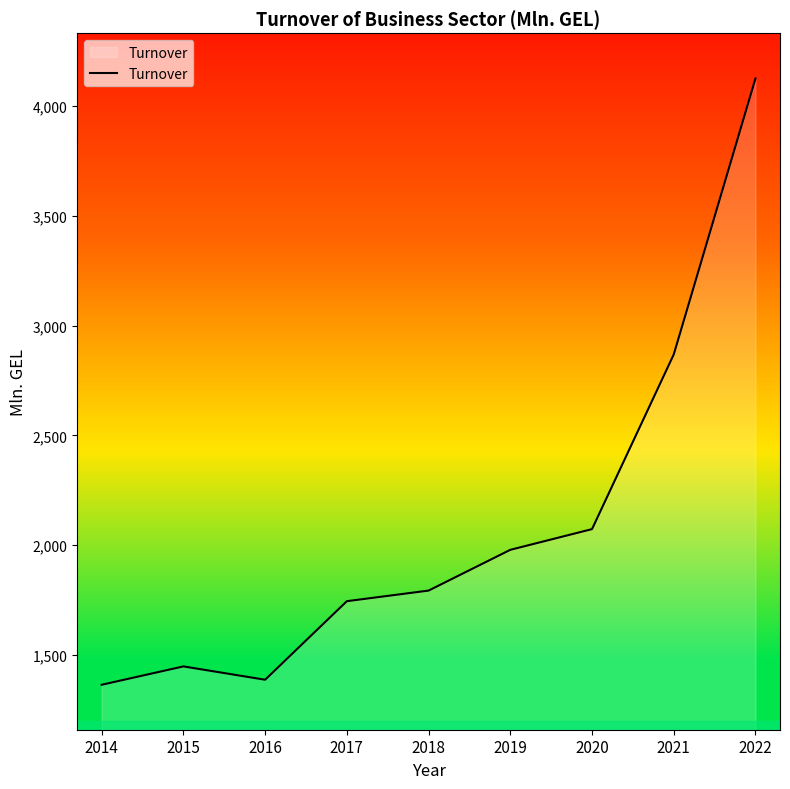

What is the difference between the values at 2022 and 2016?

2737.6